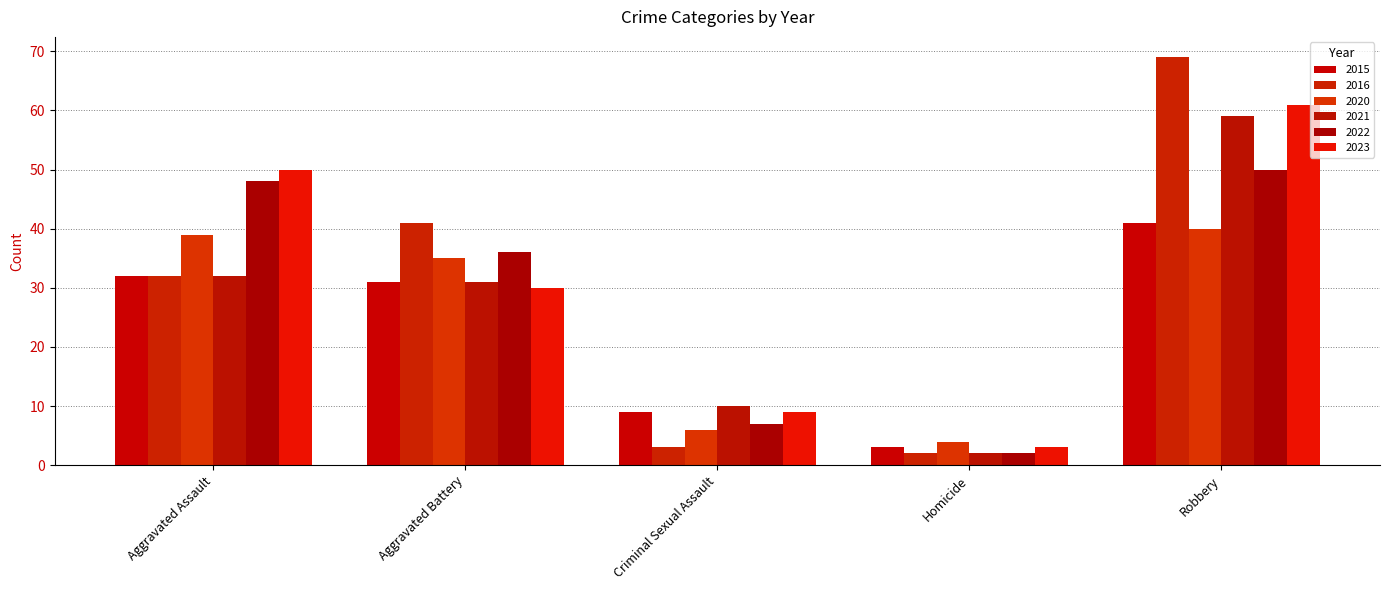

True or false: 2022 has a value of 48 at Aggravated Assault.

True